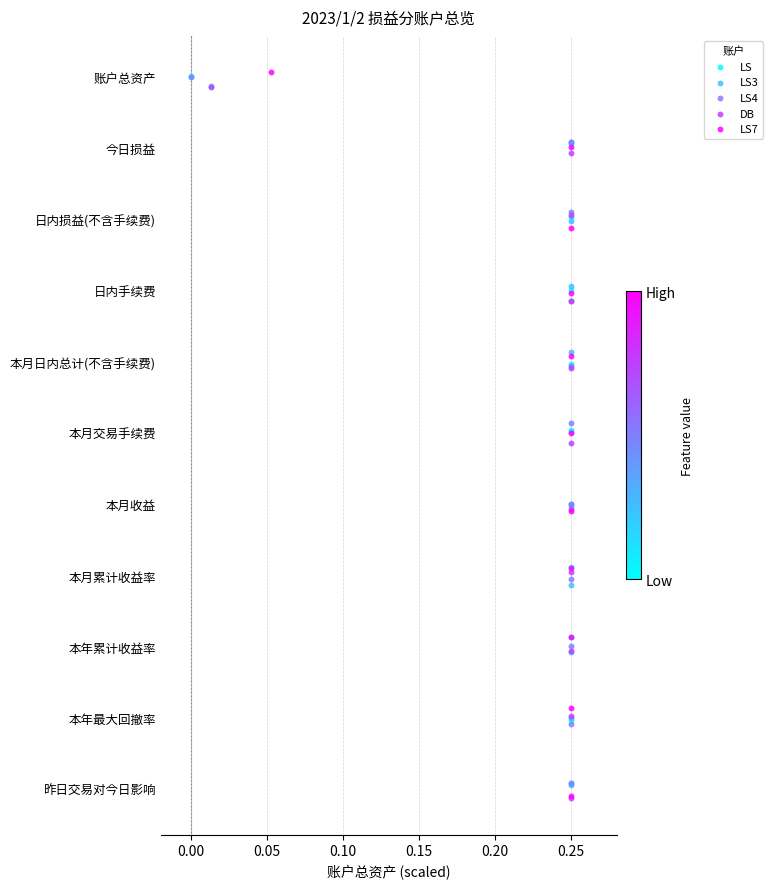

Which series has the widest spread of Y values?

LS7